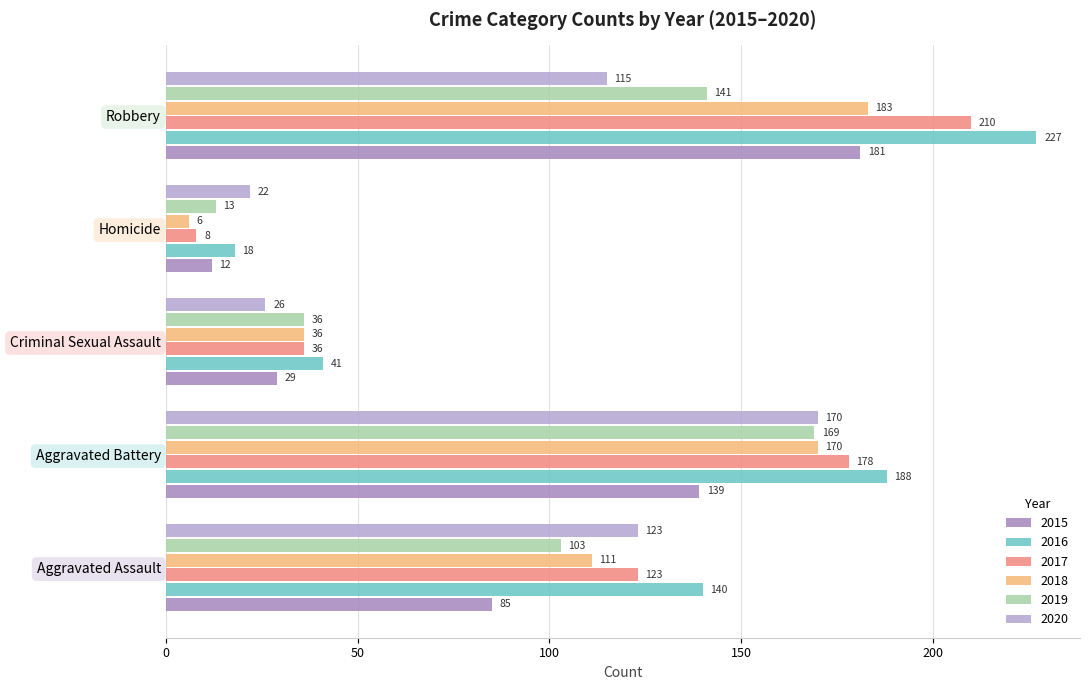

What is the smallest value displayed?

6